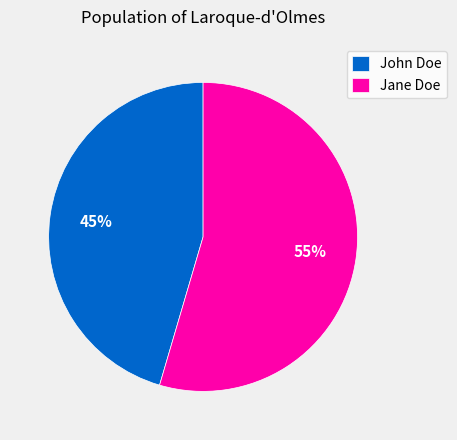

Between Jane Doe and John Doe, which is larger?

Jane Doe